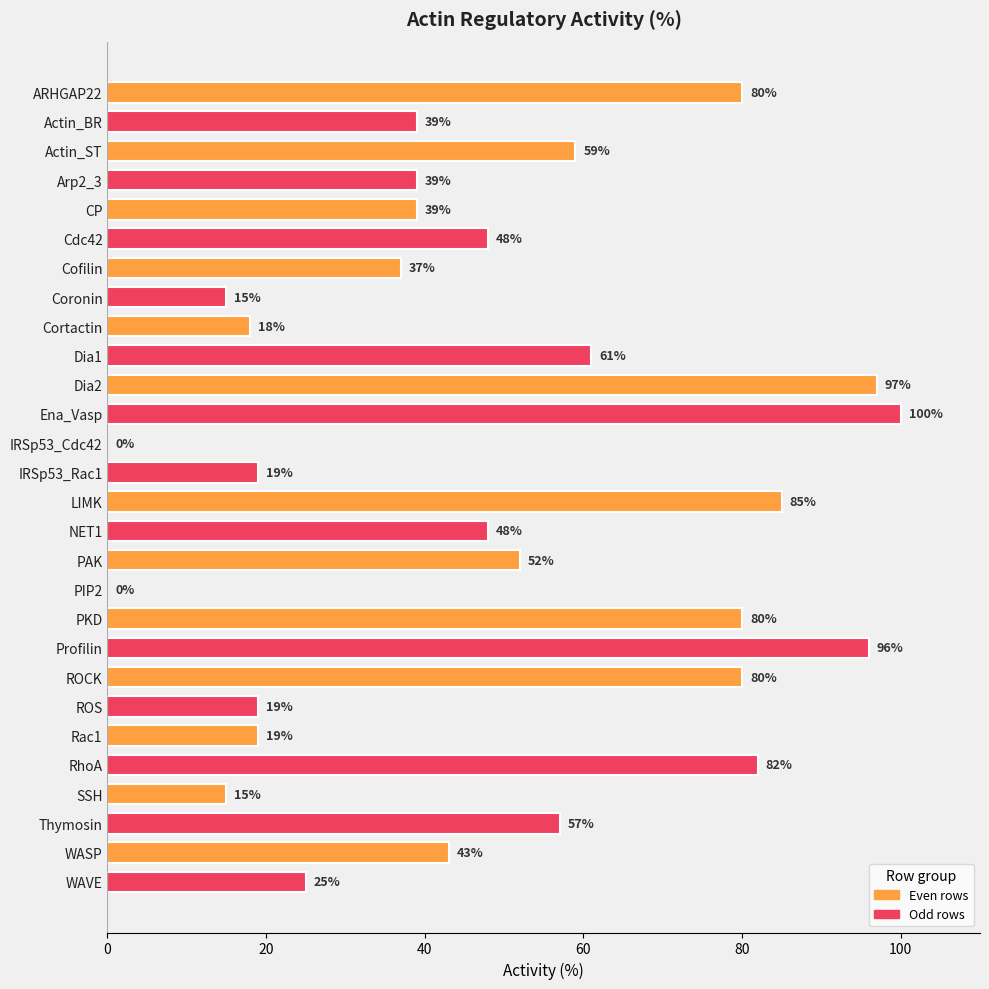

Reading top to bottom, extract all data points from this chart.

ARHGAP22=80	Actin_BR=39	Actin_ST=59	Arp2_3=39	CP=39	Cdc42=48	Cofilin=37	Coronin=15	Cortactin=18	Dia1=61	Dia2=97	Ena_Vasp=100	IRSp53_Cdc42=0	IRSp53_Rac1=19	LIMK=85	NET1=48	PAK=52	PIP2=0	PKD=80	Profilin=96	ROCK=80	ROS=19	Rac1=19	RhoA=82	SSH=15	Thymosin=57	WASP=43	WAVE=25